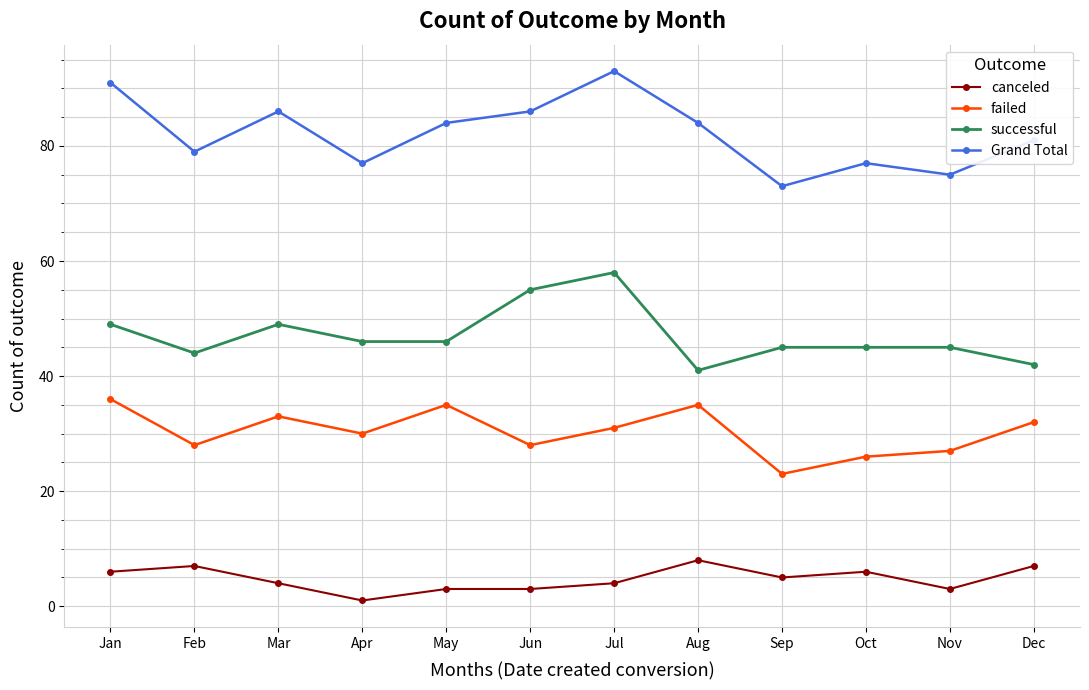

Reading left to right, transcribe all the data shown in this chart.

canceled: Jan=6	Feb=7	Mar=4	Apr=1	May=3	Jun=3	Jul=4	Aug=8	Sep=5	Oct=6	Nov=3	Dec=7
failed: Jan=36	Feb=28	Mar=33	Apr=30	May=35	Jun=28	Jul=31	Aug=35	Sep=23	Oct=26	Nov=27	Dec=32
successful: Jan=49	Feb=44	Mar=49	Apr=46	May=46	Jun=55	Jul=58	Aug=41	Sep=45	Oct=45	Nov=45	Dec=42
Grand Total: Jan=91	Feb=79	Mar=86	Apr=77	May=84	Jun=86	Jul=93	Aug=84	Sep=73	Oct=77	Nov=75	Dec=81